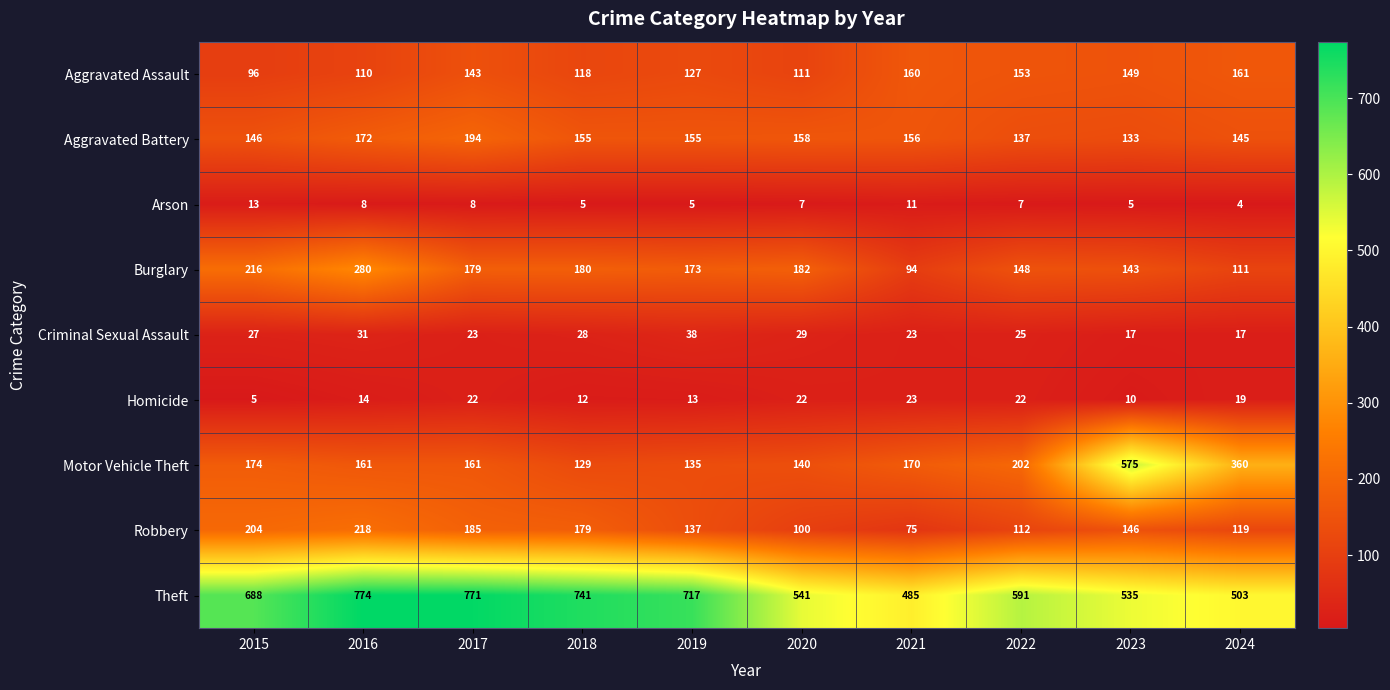

How many distinct data groups are displayed?

9